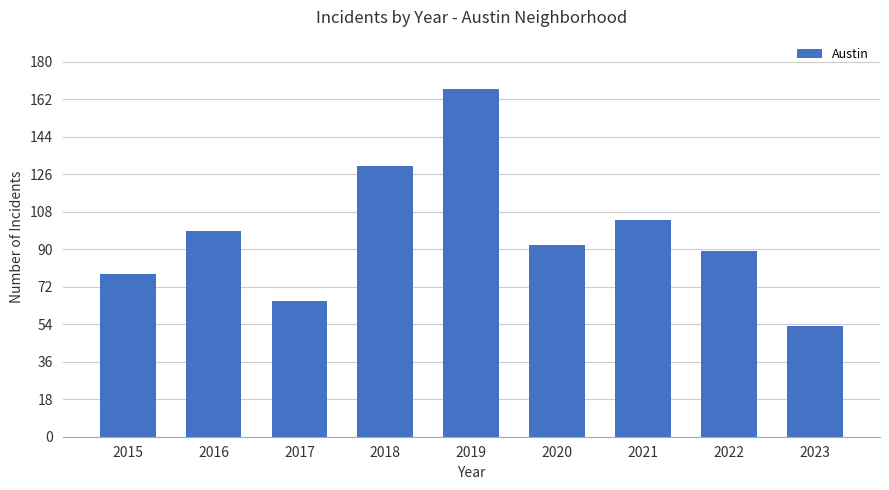

The chart shows a value of 53 at 2023. True or false?

True